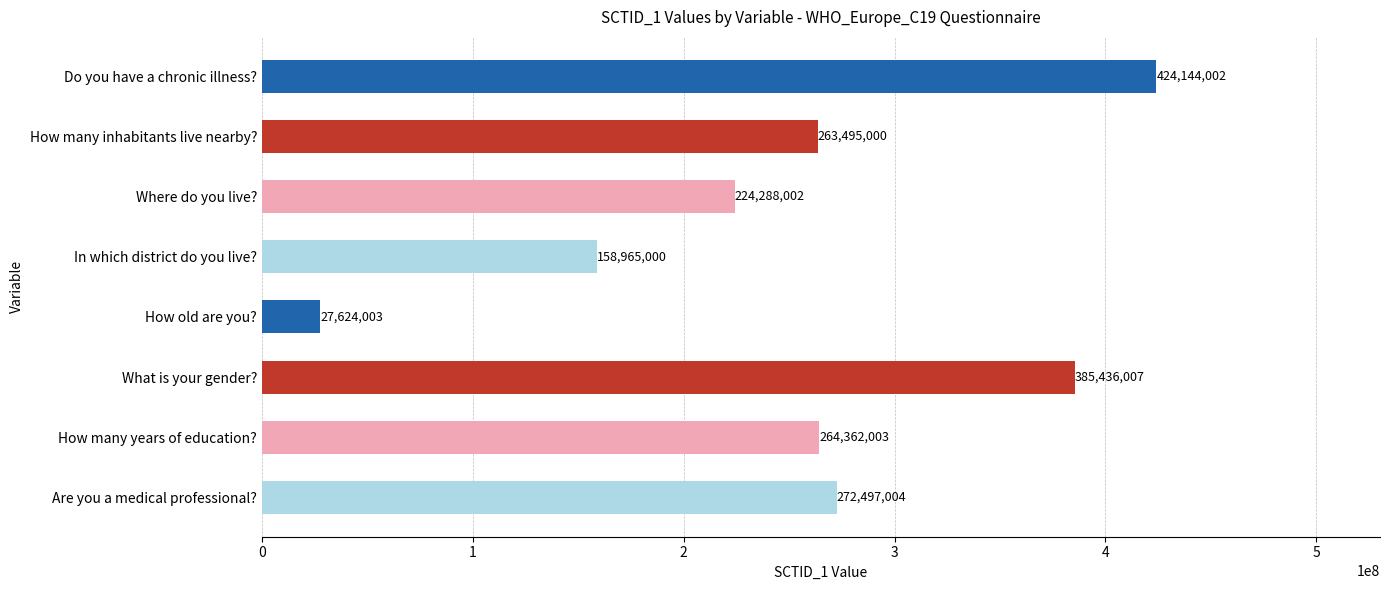

Rank the categories by value from lowest to highest.

How old are you?, In which district do you live?, Where do you live?, How many inhabitants live nearby?, How many years of education?, Are you a medical professional?, What is your gender?, Do you have a chronic illness?